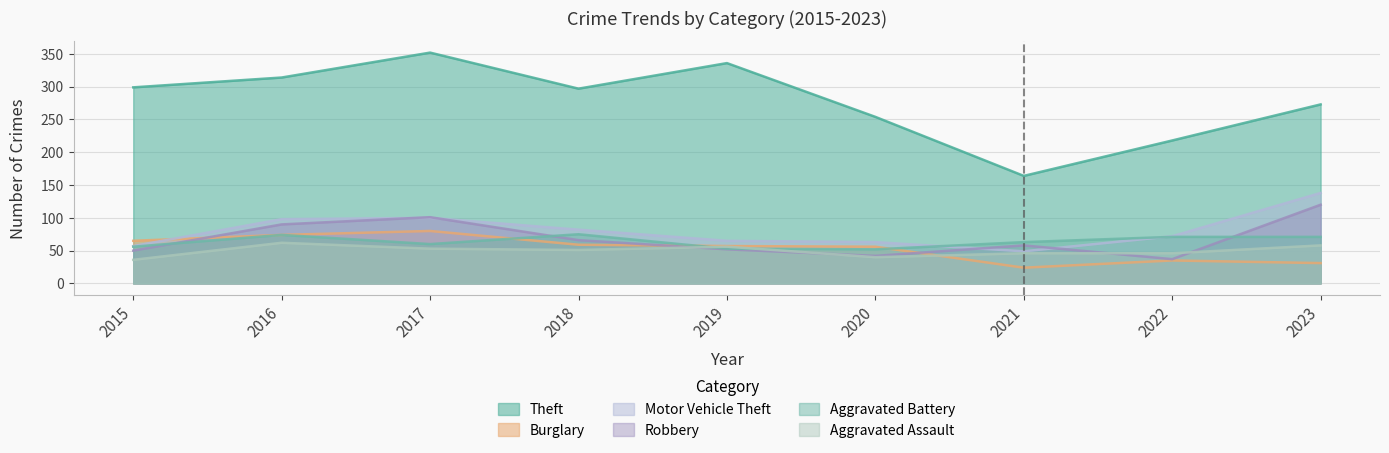

How many lines are shown in the chart?

6